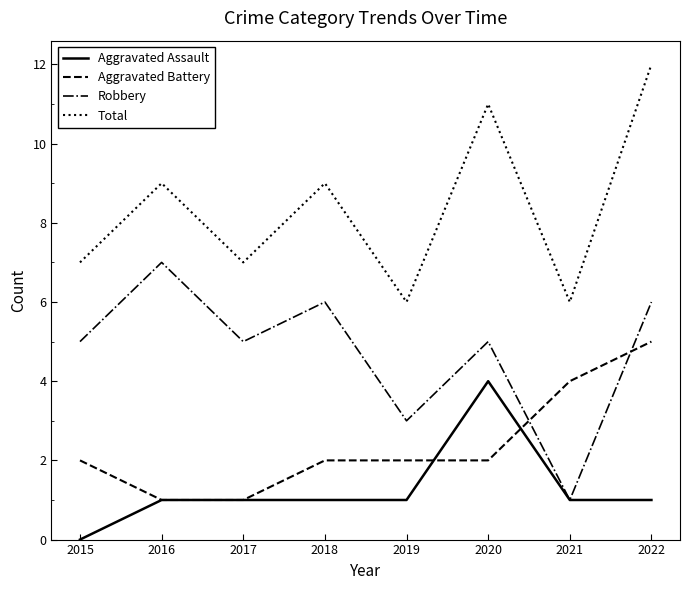

What is the total value across all series at 2017?

14